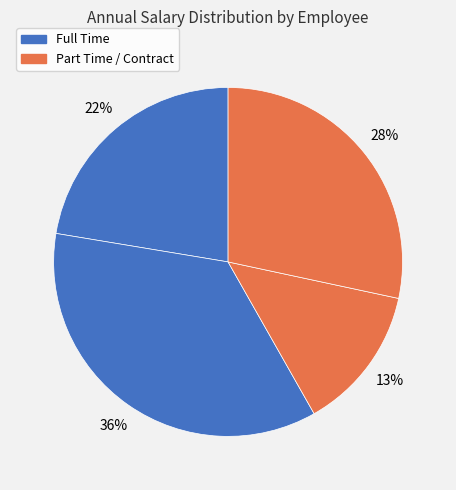

How many segments does this pie chart have?

4